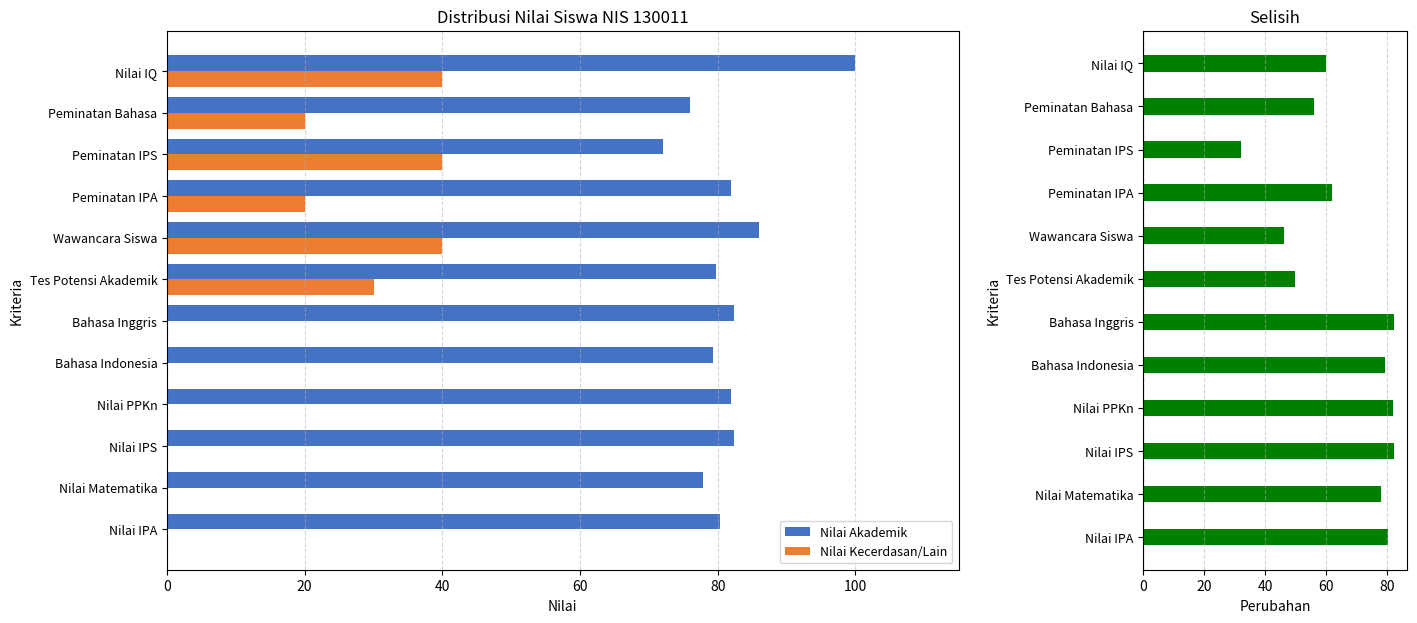

Is the value of Nilai Kecerdasan/Lain at Bahasa Indonesia greater than the value of Nilai Akademik at Nilai Matematika?

No